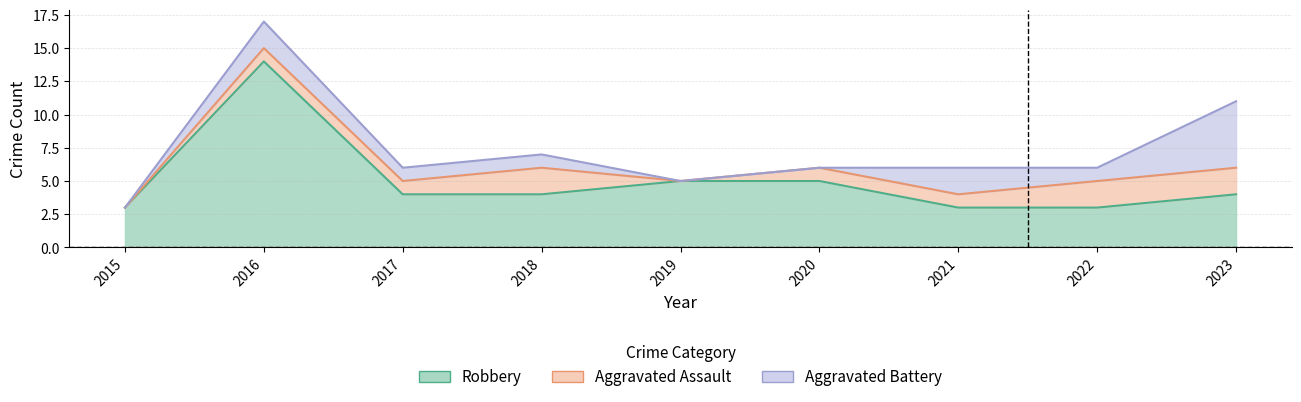

At how many categories does at least one series exceed 13?

1